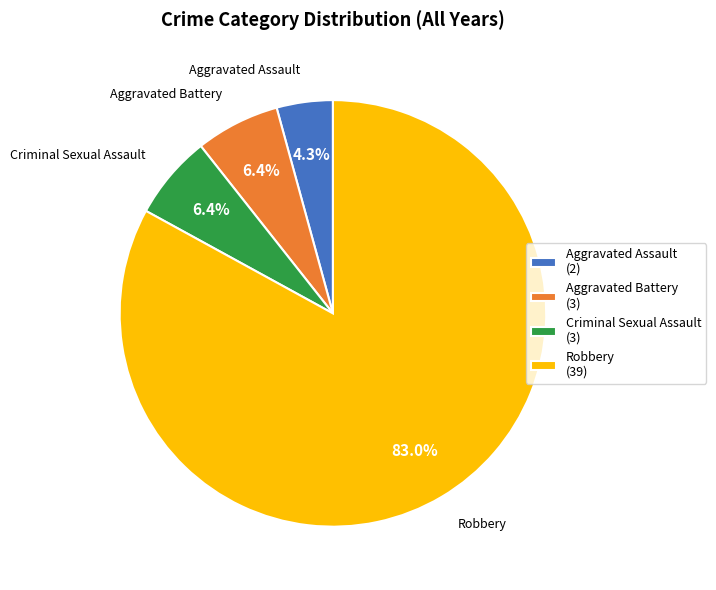

Do Robbery and Aggravated Battery together represent more than half of the pie?

Yes